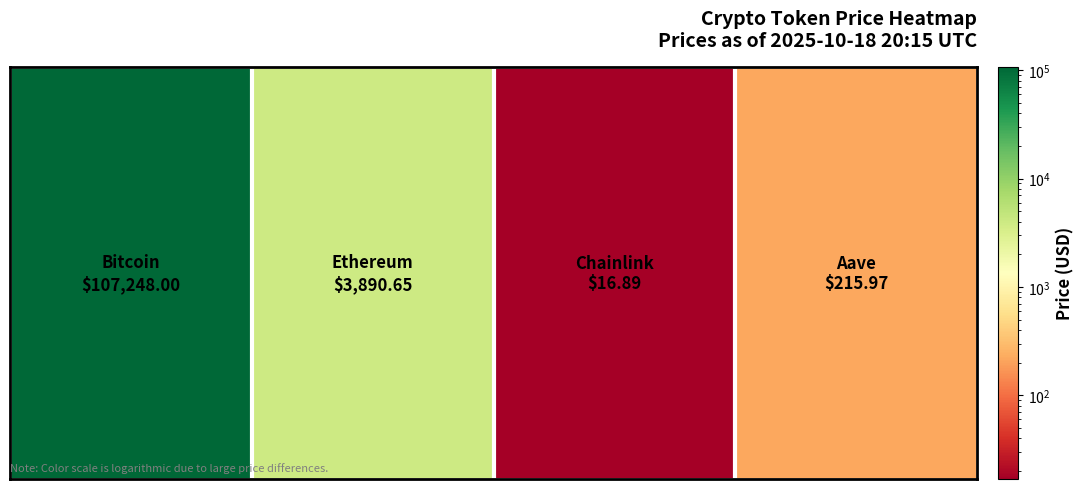

Rank the categories by value from lowest to highest.

2, 3, 1, 0